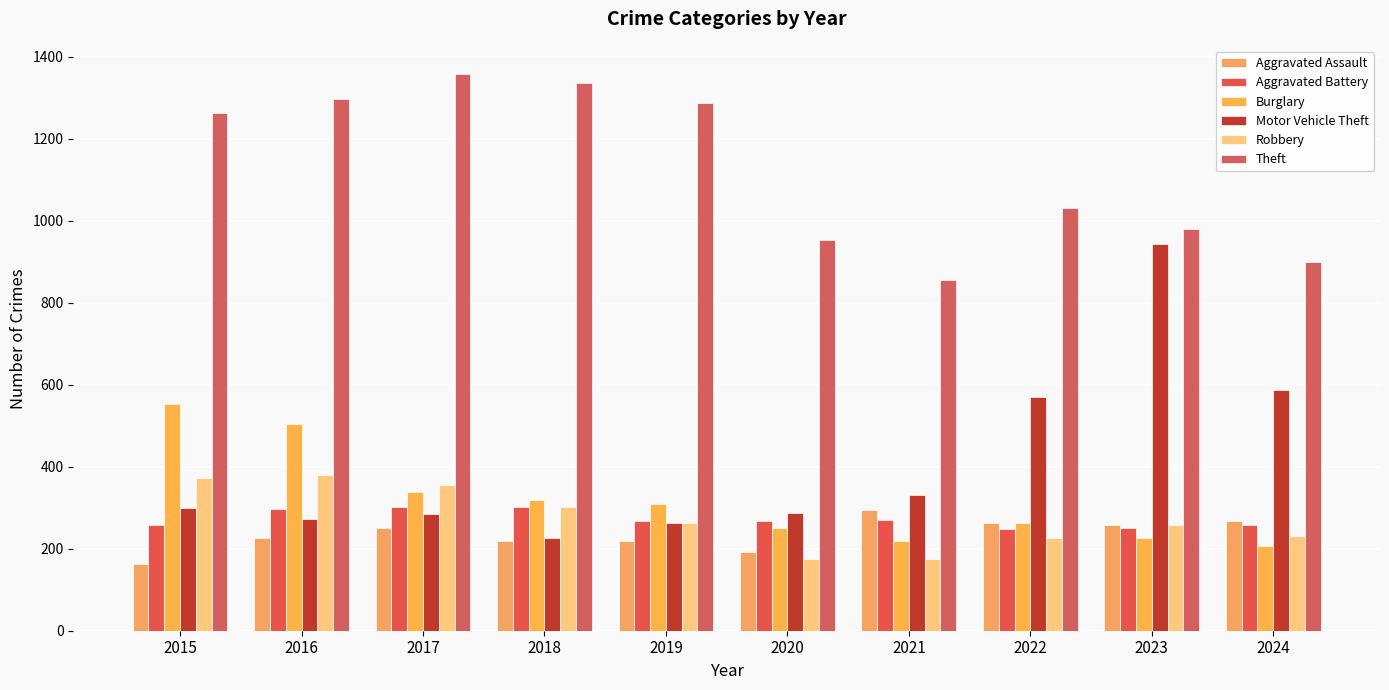

What value does the Motor Vehicle Theft series have at 2019?

262